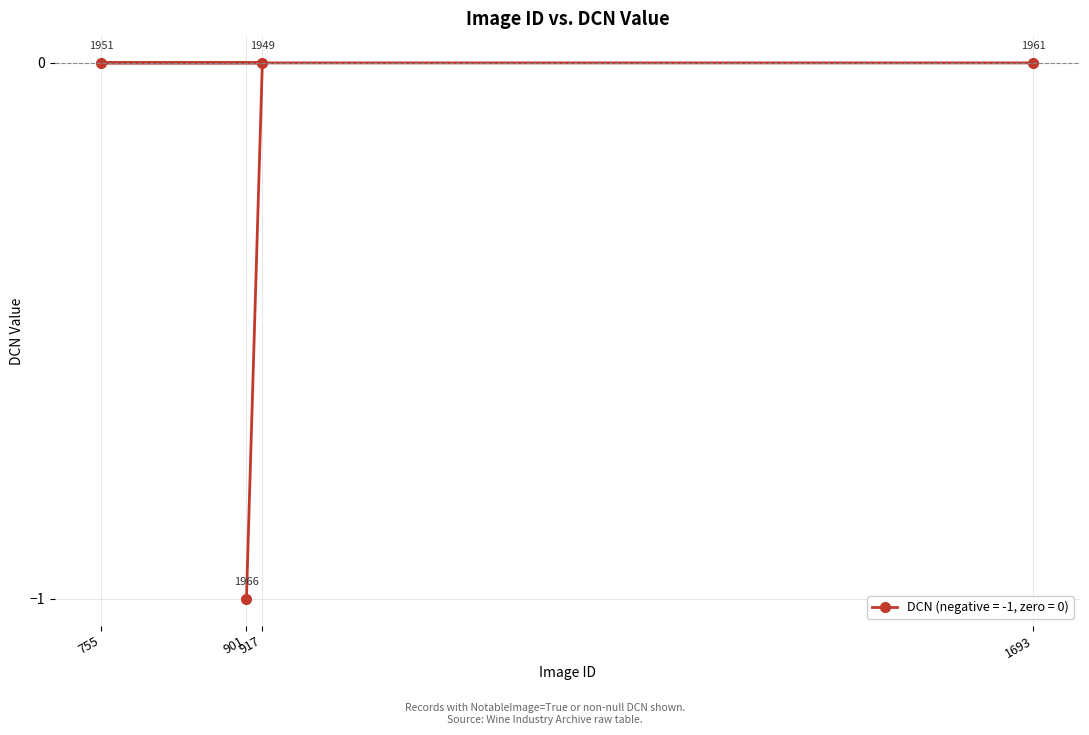

How many values are below 0?

1